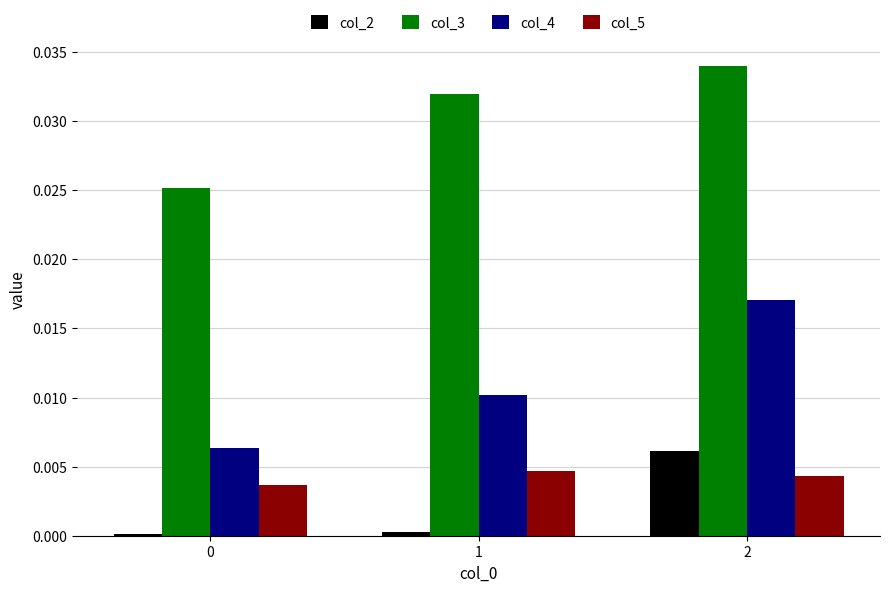

Which series has the widest spread of values?

col_4